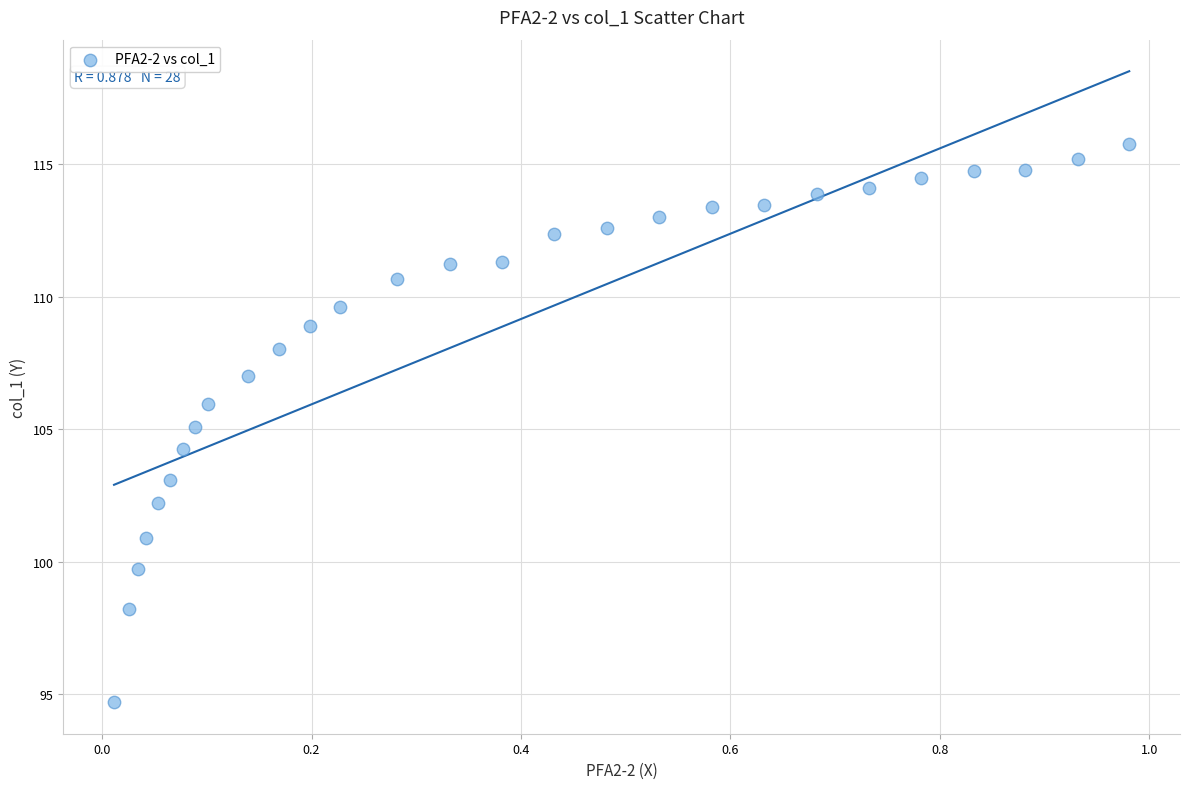

What is the range of Y values (max minus min)?

21.1